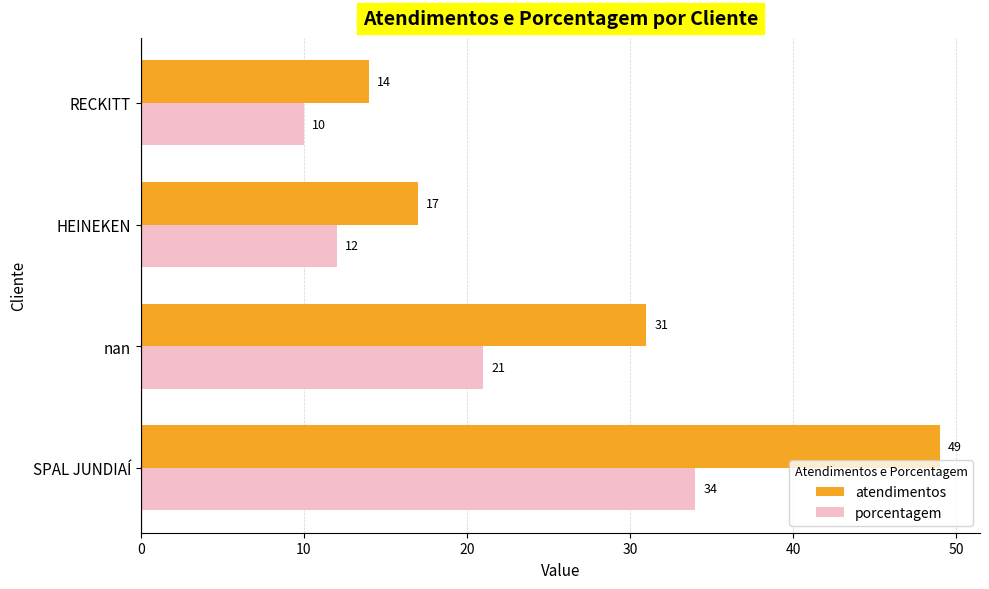

At HEINEKEN, list the series in order from smallest to largest.

porcentagem, atendimentos